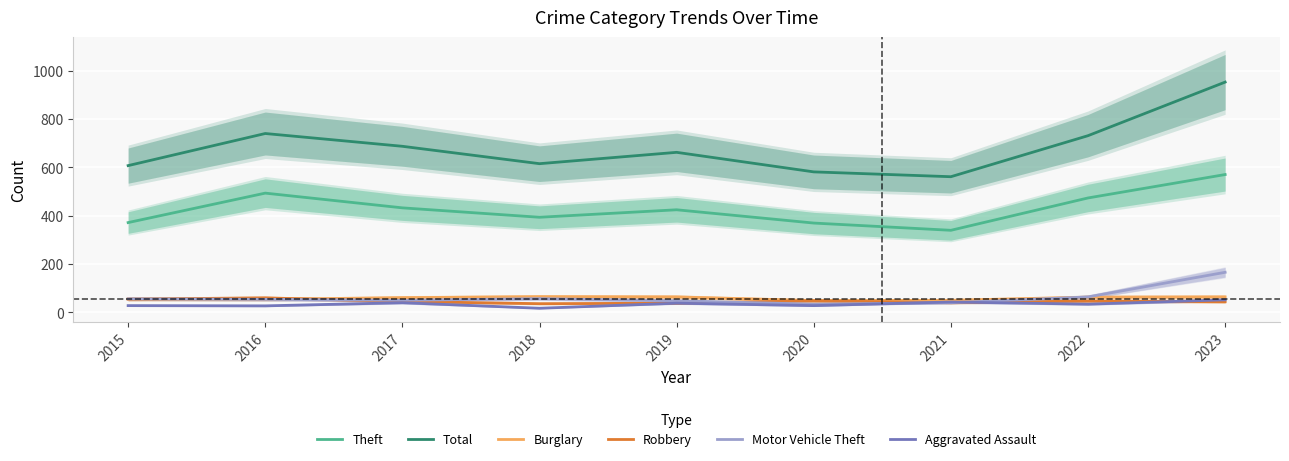

True or false: Total has more than 0 points higher than both neighbors.

True